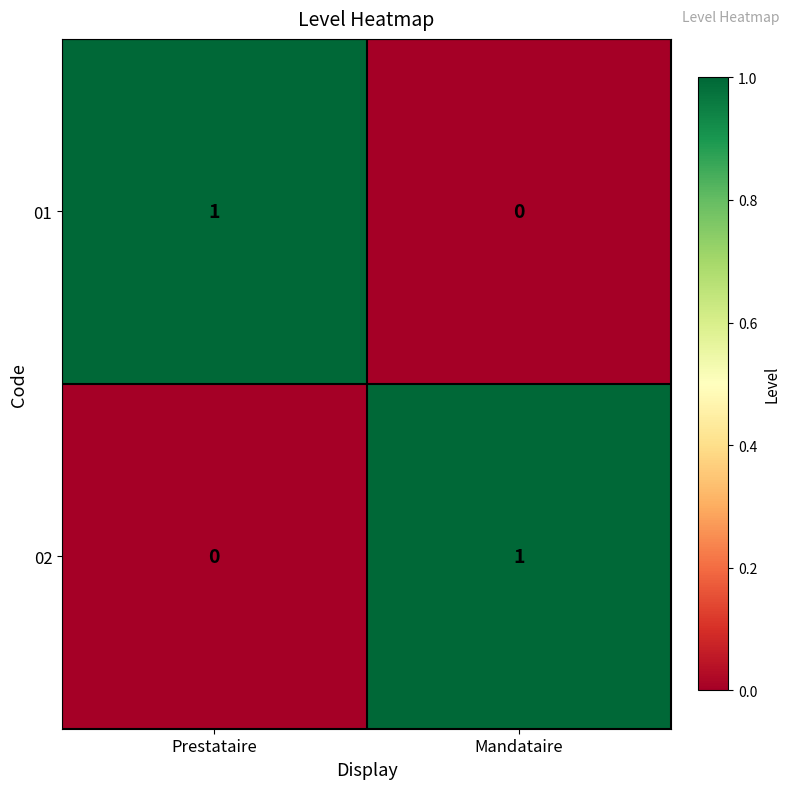

Is it true that 01 equals 2 at Prestataire?

False